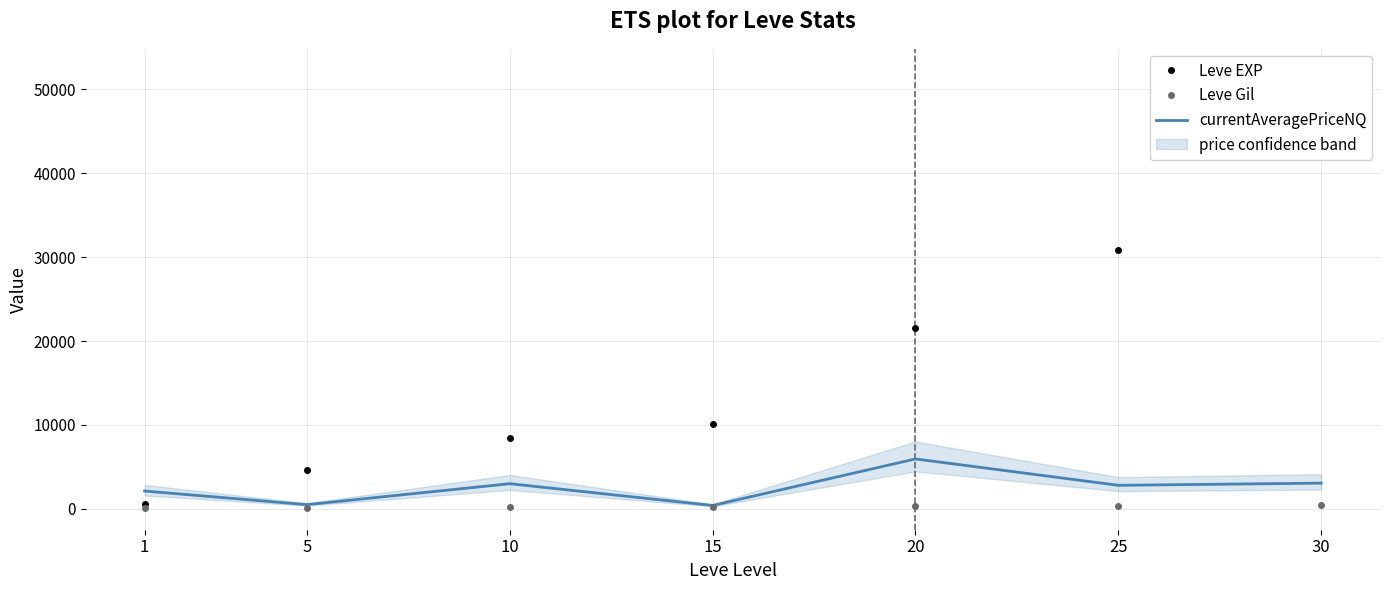

What is the lowest value of the Leve Gil series?

112